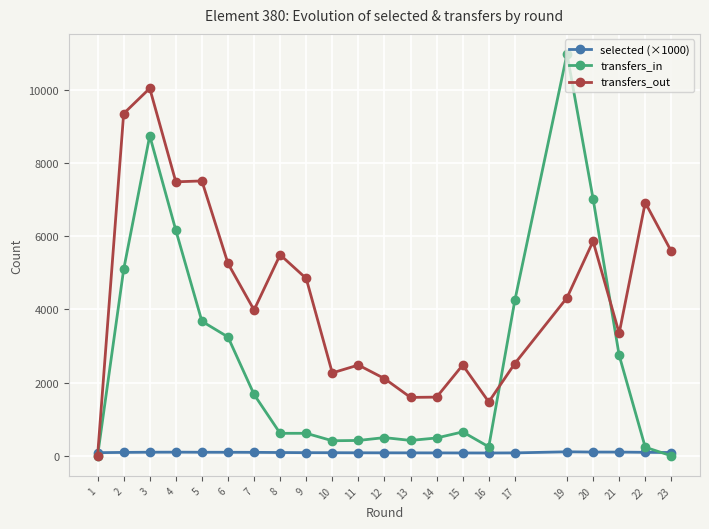

At how many categories does at least one series exceed 7878?

3